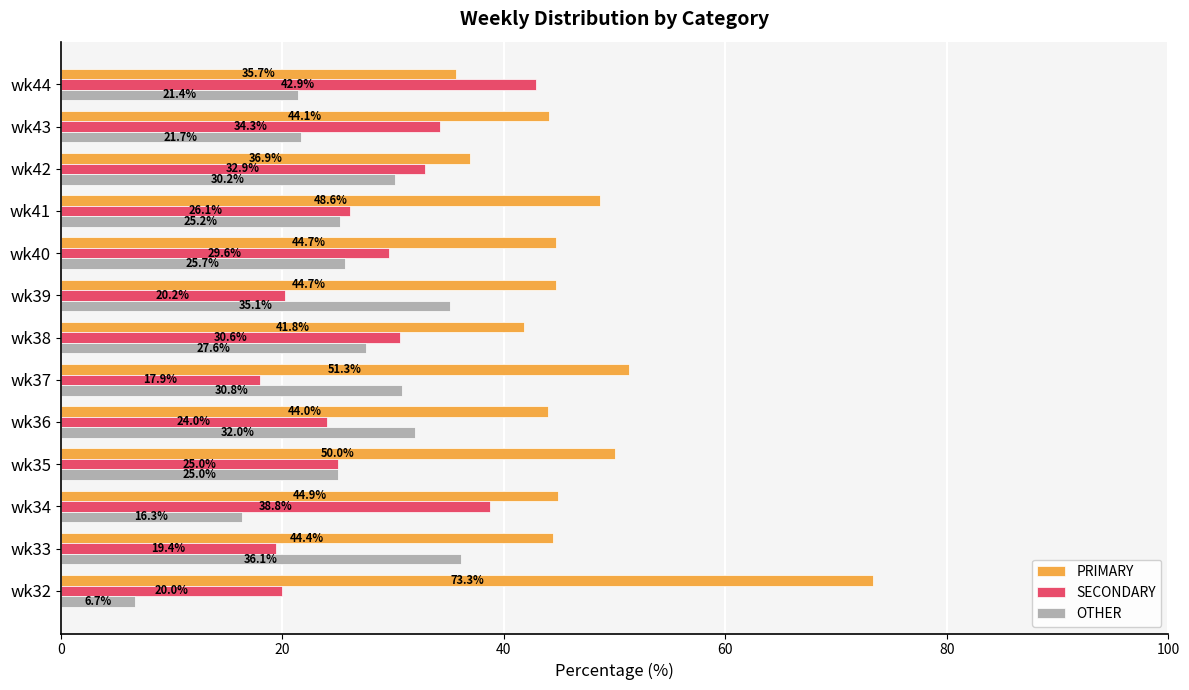

Which series has the widest spread of values?

PRIMARY